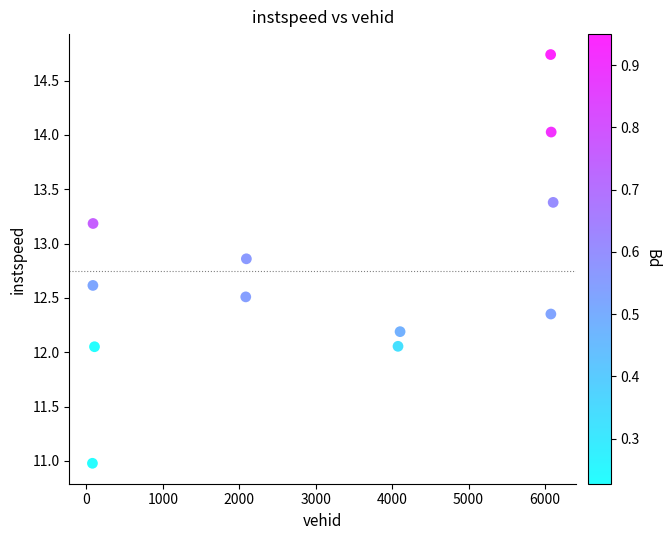

What is the range of Y values (max minus min)?

3.8